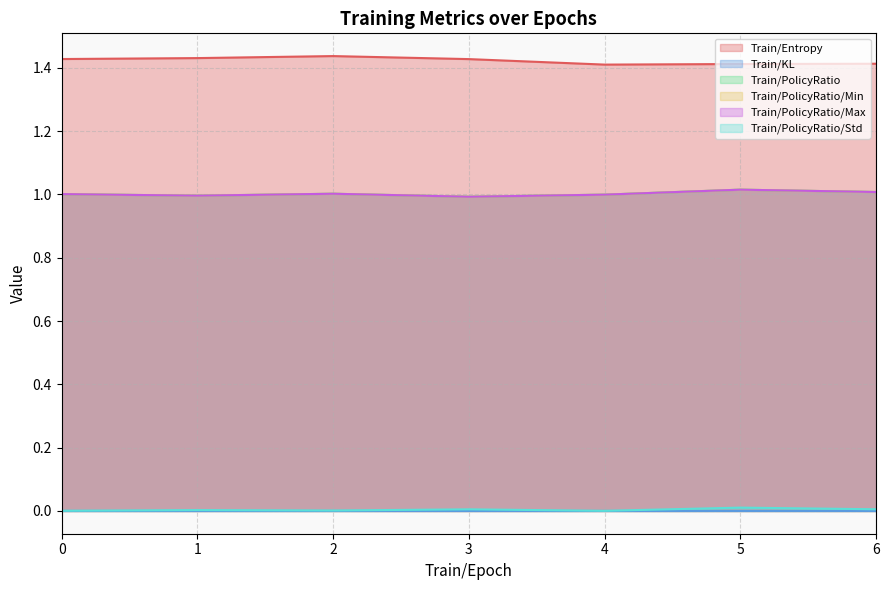

Which series changed the most between 4.0 and 5.0?

Train/PolicyRatio